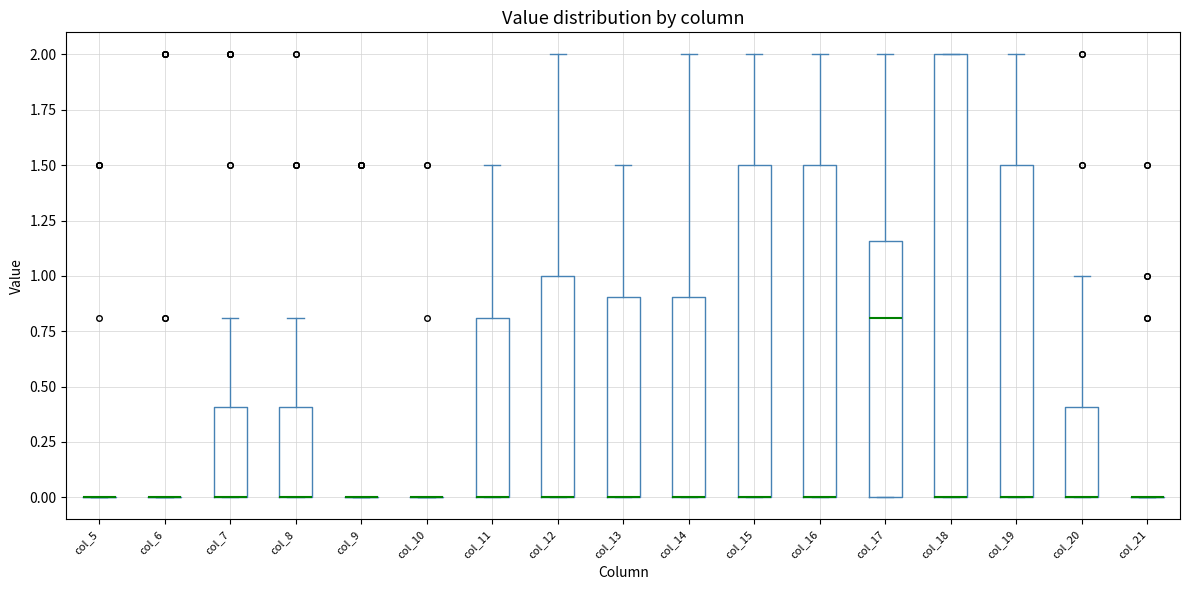

Reading left to right, read every box against the y-axis: the position of its median line, the range the box covers, and the ends of its whiskers. The values are not printed on the chart, so give them approximately, as read against the axis.

col_5: box collapsed to a line at 0.00, whiskers 0.00 to 0.00
col_6: box collapsed to a line at 0.00, whiskers 0.00 to 0.00
col_7: median 0.00 (drawn on the box's lower edge), box 0.00 to 0.40, whiskers 0.00 to 0.80
col_8: median 0.00 (drawn on the box's lower edge), box 0.00 to 0.40, whiskers 0.00 to 0.80
col_9: box collapsed to a line at 0.00, whiskers 0.00 to 0.00
col_10: box collapsed to a line at 0.00, whiskers 0.00 to 0.00
col_11: median 0.00 (drawn on the box's lower edge), box 0.00 to 0.80, whiskers 0.00 to 1.50
col_12: median 0.00 (drawn on the box's lower edge), box 0.00 to 1.00, whiskers 0.00 to 2.00
col_13: median 0.00 (drawn on the box's lower edge), box 0.00 to 0.90, whiskers 0.00 to 1.50
col_14: median 0.00 (drawn on the box's lower edge), box 0.00 to 0.90, whiskers 0.00 to 2.00
col_15: median 0.00 (drawn on the box's lower edge), box 0.00 to 1.50, whiskers 0.00 to 2.00
col_16: median 0.00 (drawn on the box's lower edge), box 0.00 to 1.50, whiskers 0.00 to 2.00
col_17: median 0.80, box 0.00 to 1.15, whiskers 0.00 to 2.00
col_18: median 0.00 (drawn on the box's lower edge), box 0.00 to 2.00, whiskers 0.00 to 2.00
col_19: median 0.00 (drawn on the box's lower edge), box 0.00 to 1.50, whiskers 0.00 to 2.00
col_20: median 0.00 (drawn on the box's lower edge), box 0.00 to 0.40, whiskers 0.00 to 1.00
col_21: box collapsed to a line at 0.00, whiskers 0.00 to 0.00